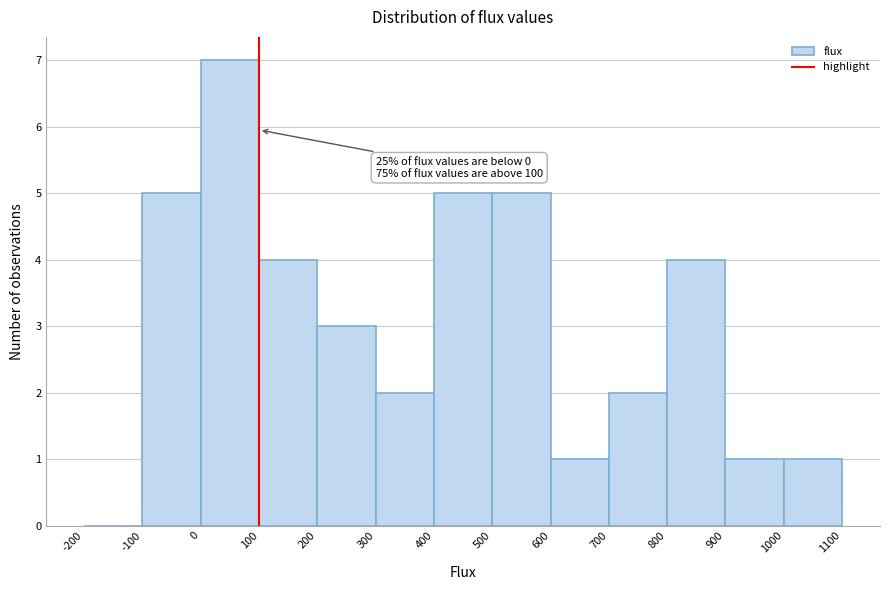

Which range on the x-axis has the tallest bar?

0 to 100